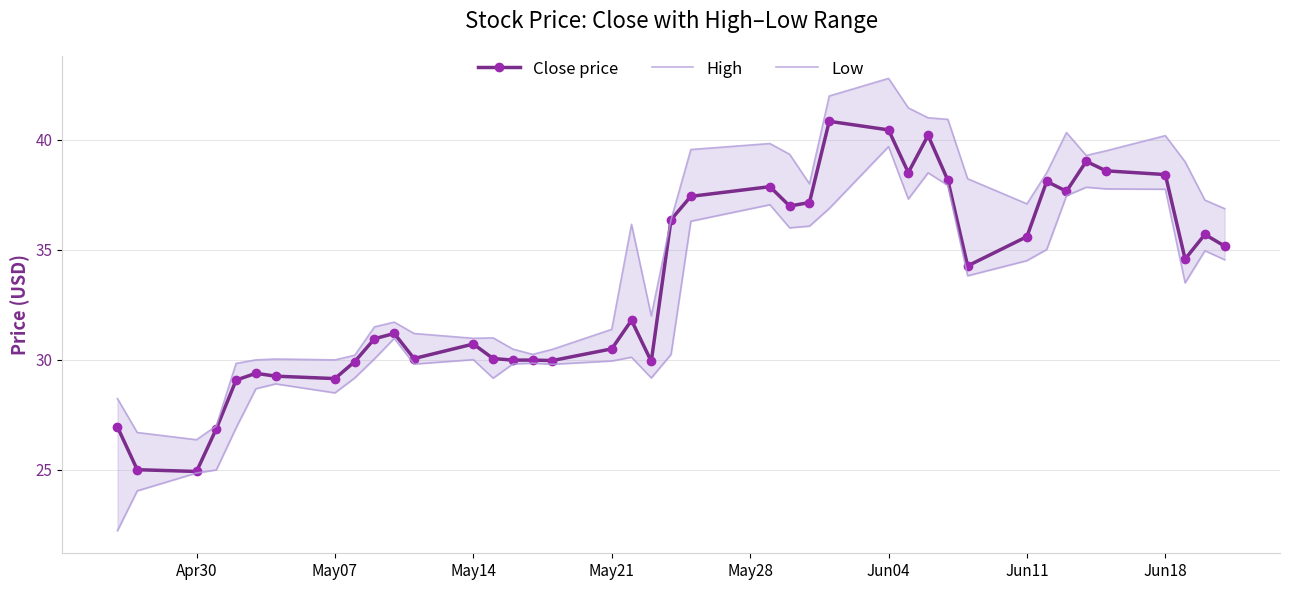

Is it true that Close price equals 38.4 at Jun18?

True